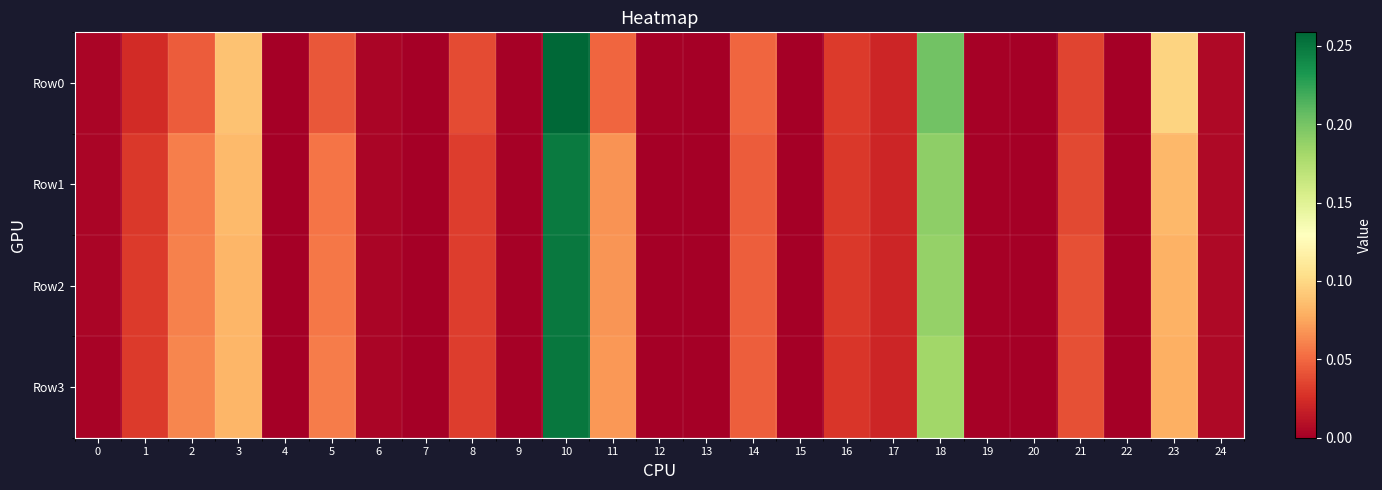

Reading left to right, extract all data points from this chart.

Row0: 0=0.0	1=0.0	2=0.0	3=0.1	4=0.0	5=0.0	6=0.0	7=0.0	8=0.0	9=0.0	10=0.3	11=0.0	12=0.0	13=0.0	14=0.0	15=0.0	16=0.0	17=0.0	18=0.2	19=0.0	20=0.0	21=0.0	22=0.0	23=0.1	24=0.0
Row1: 0=0.0	1=0.0	2=0.1	3=0.1	4=0.0	5=0.1	6=0.0	7=0.0	8=0.0	9=0.0	10=0.2	11=0.1	12=0.0	13=0.0	14=0.0	15=0.0	16=0.0	17=0.0	18=0.2	19=0.0	20=0.0	21=0.0	22=0.0	23=0.1	24=0.0
Row2: 0=0.0	1=0.0	2=0.1	3=0.1	4=0.0	5=0.1	6=0.0	7=0.0	8=0.0	9=0.0	10=0.2	11=0.1	12=0.0	13=0.0	14=0.0	15=0.0	16=0.0	17=0.0	18=0.2	19=0.0	20=0.0	21=0.0	22=0.0	23=0.1	24=0.0
Row3: 0=0.0	1=0.0	2=0.1	3=0.1	4=0.0	5=0.1	6=0.0	7=0.0	8=0.0	9=0.0	10=0.3	11=0.1	12=0.0	13=0.0	14=0.0	15=0.0	16=0.0	17=0.0	18=0.2	19=0.0	20=0.0	21=0.0	22=0.0	23=0.1	24=0.0